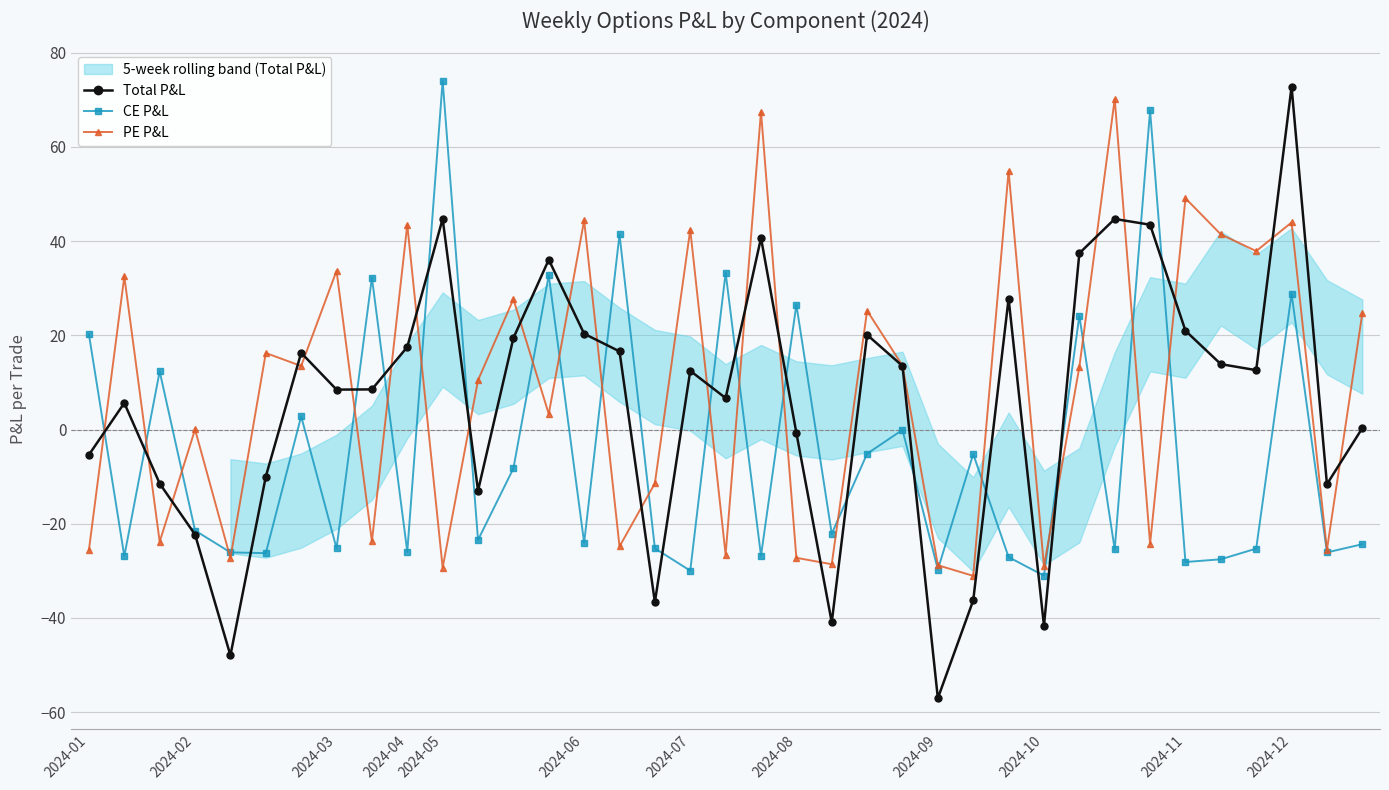

Is it true that PE P&L equals 44.0 at 2024-12?

True